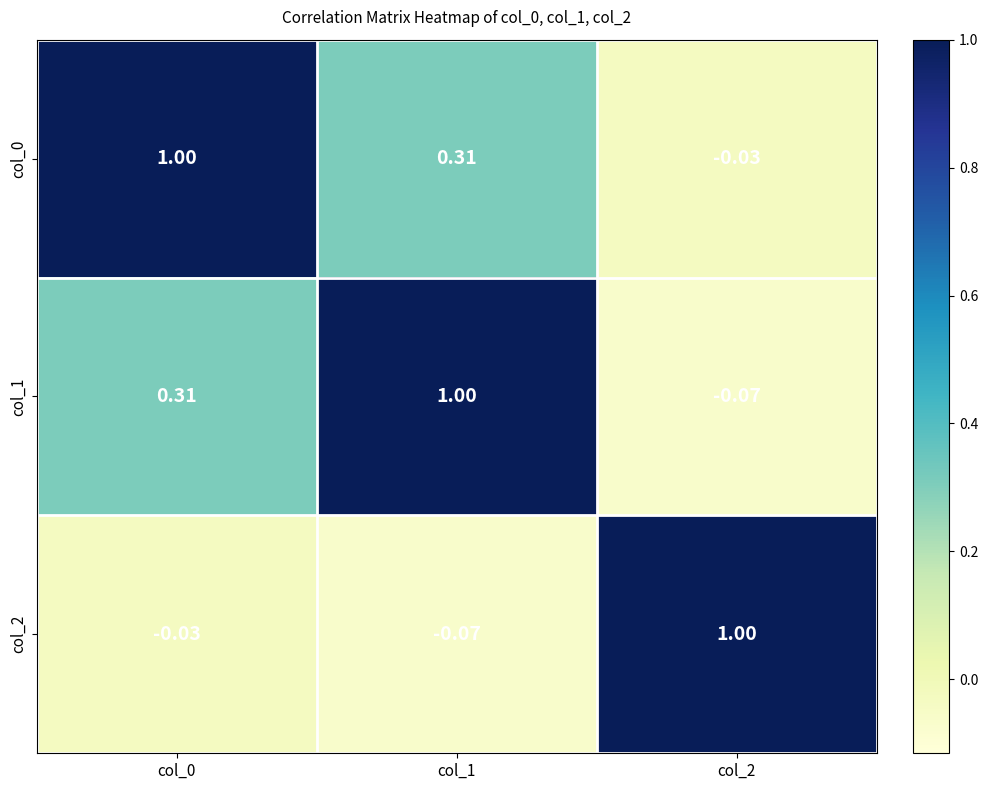

Is the value of col_2 at col_2 greater than the value of col_1 at col_2?

Yes